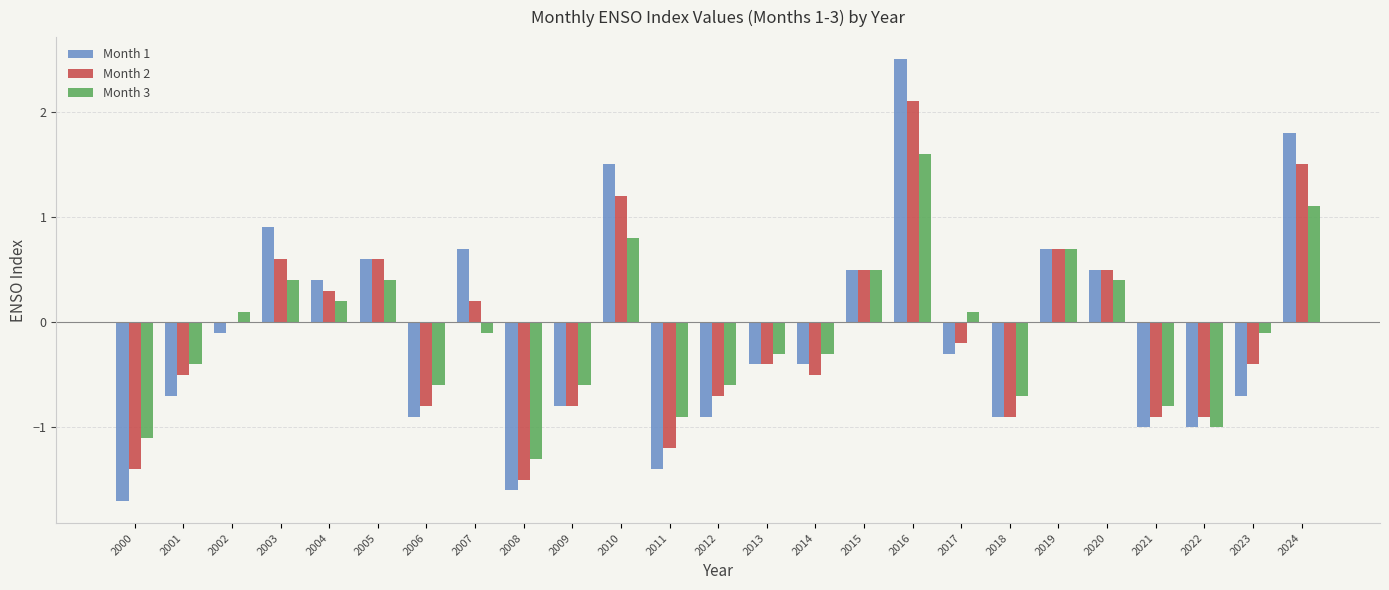

What is the difference between the Month 1 values at 2012 and 2007?

1.6